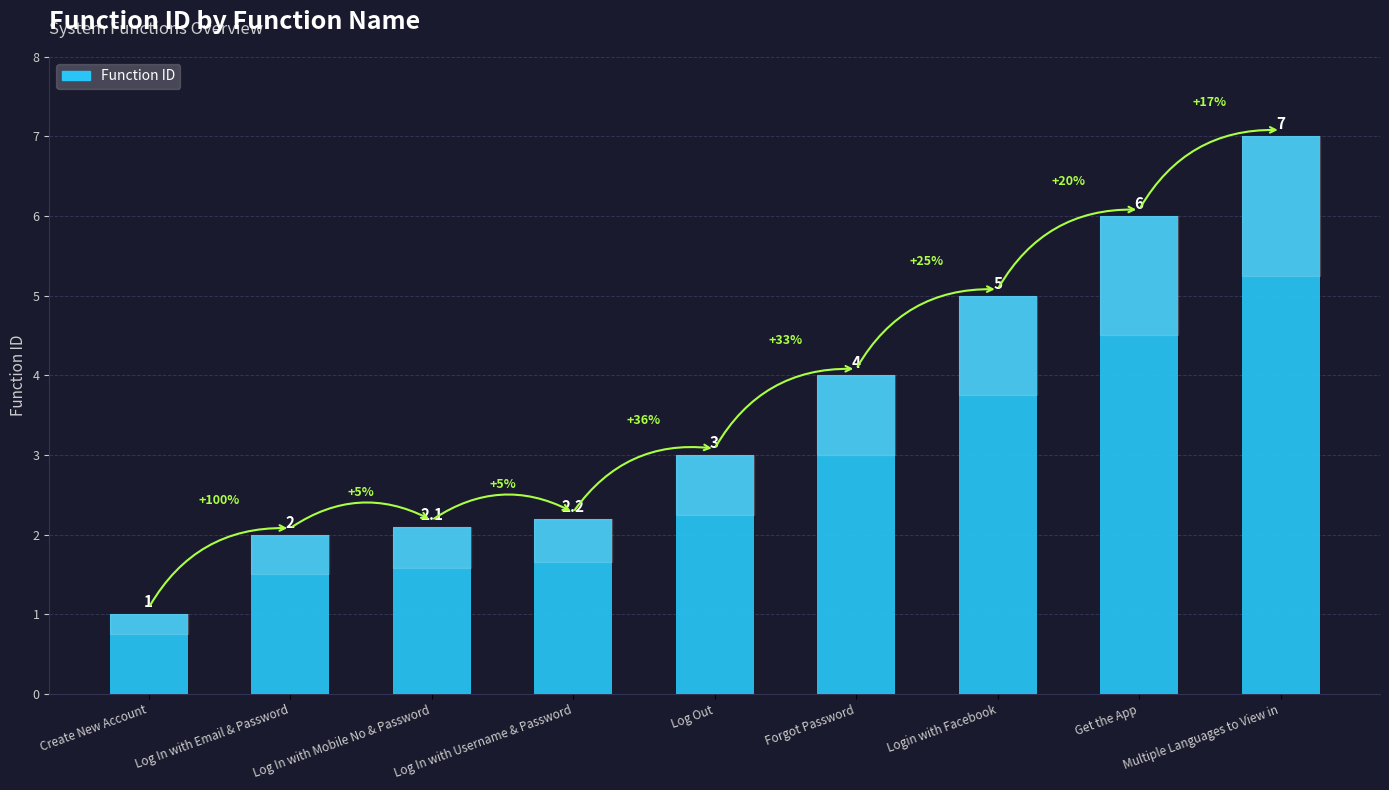

What is the label of the 6th bar from the left?

Forgot Password